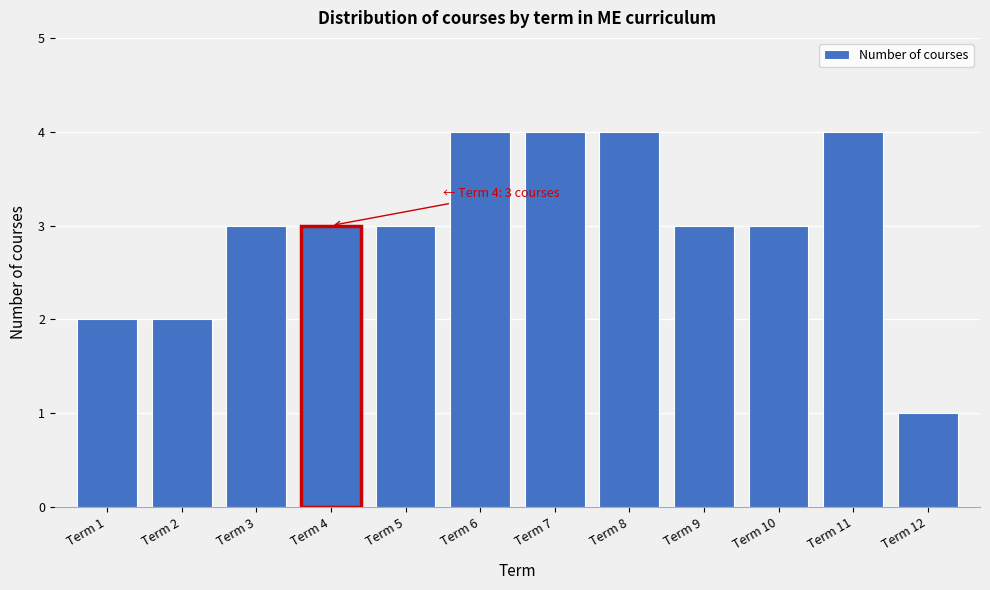

Reading left to right, what are all the values shown in this chart?

Term 1=2	Term 2=2	Term 3=3	Term 4=3	Term 5=3	Term 6=4	Term 7=4	Term 8=4	Term 9=3	Term 10=3	Term 11=4	Term 12=1